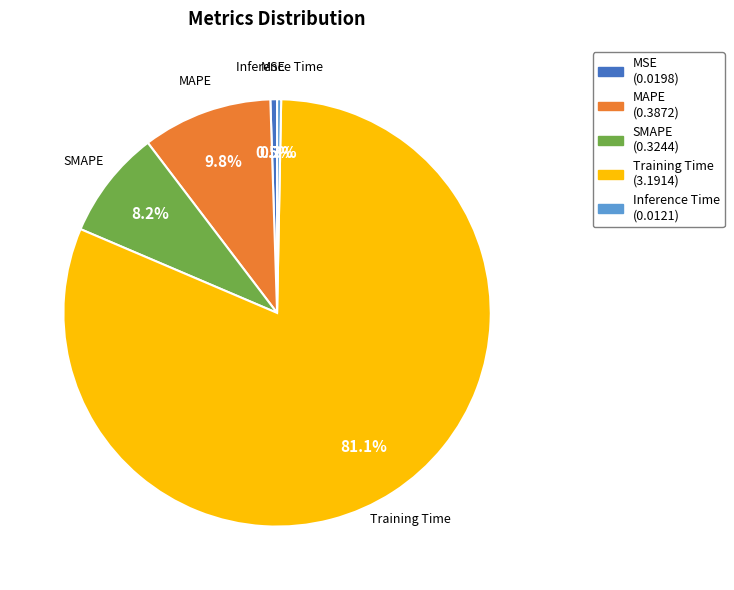

What is the total percentage of Inference Time and MSE?

0.8%